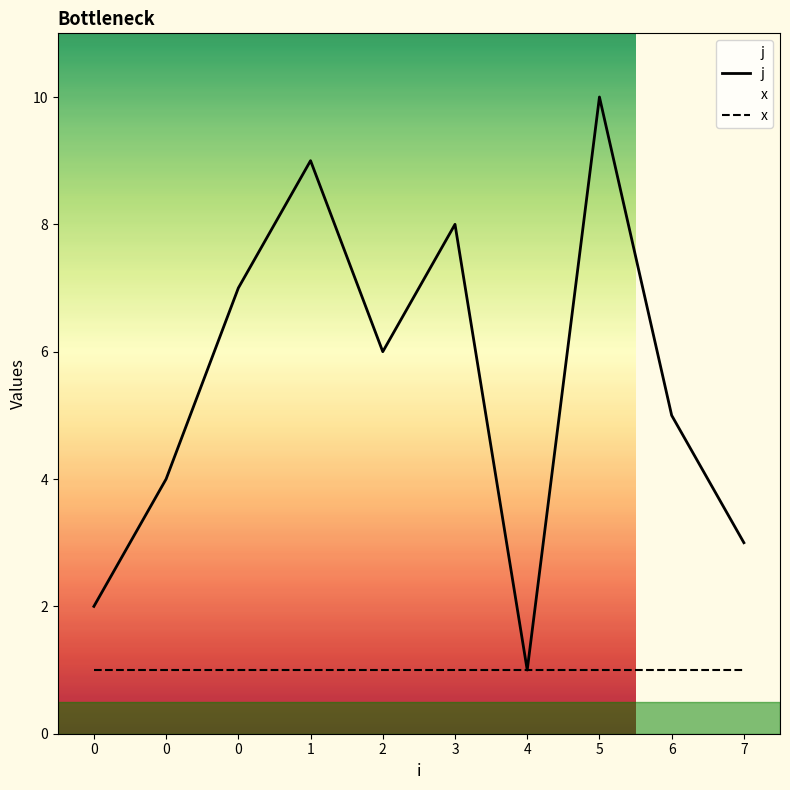

Is it true that j equals 4 at 0?

False